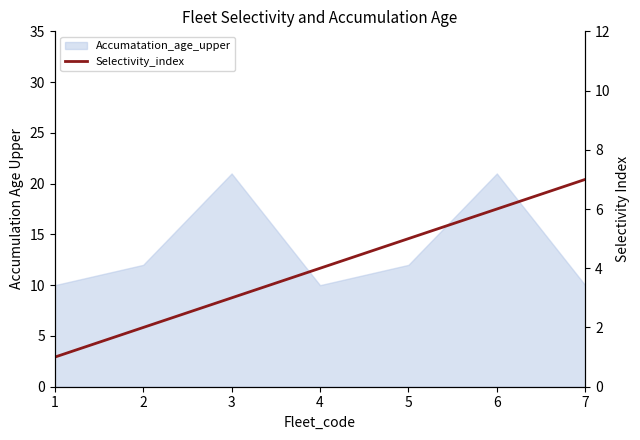

Reading left to right, what are all the values shown in this chart?

1	2	3	4	5	6	7